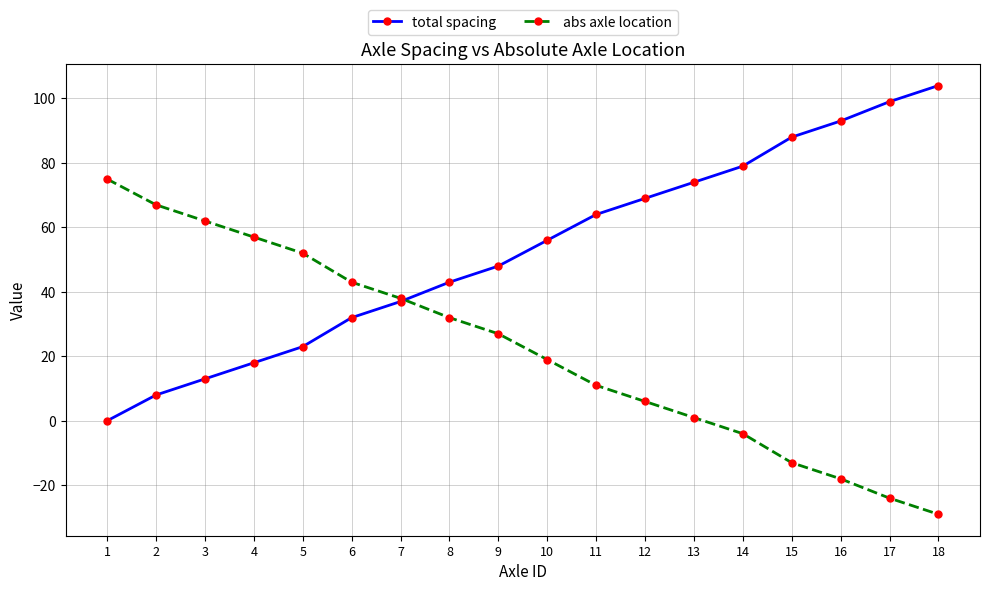

Is the value of abs axle location at 4 greater than the value of total spacing at 15?

No